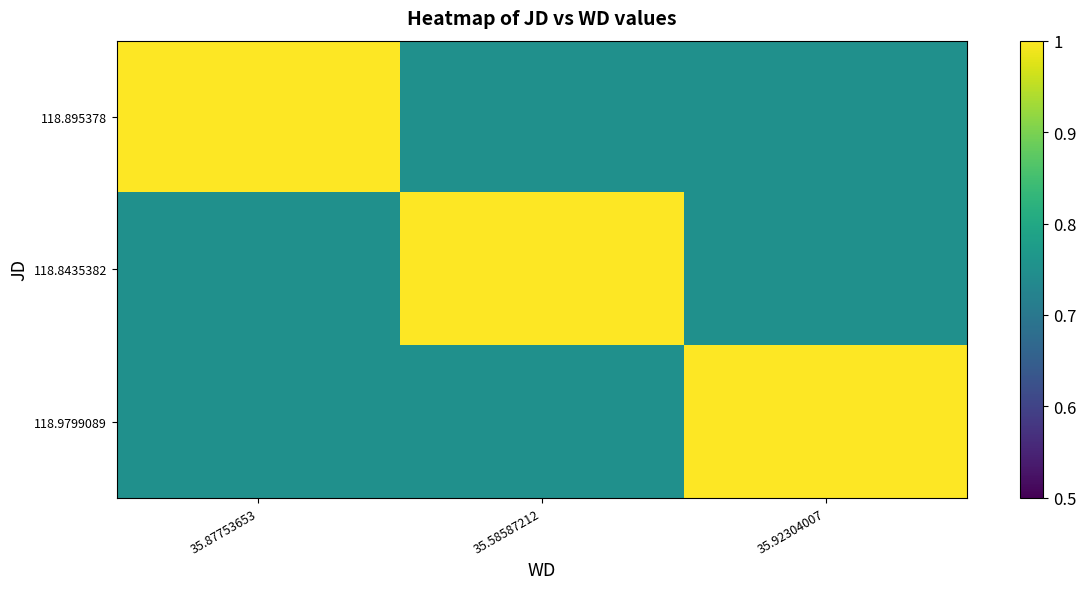

Rank the series at 35.87753653 from lowest to highest value.

118.8435382, 118.9799089, 118.895378